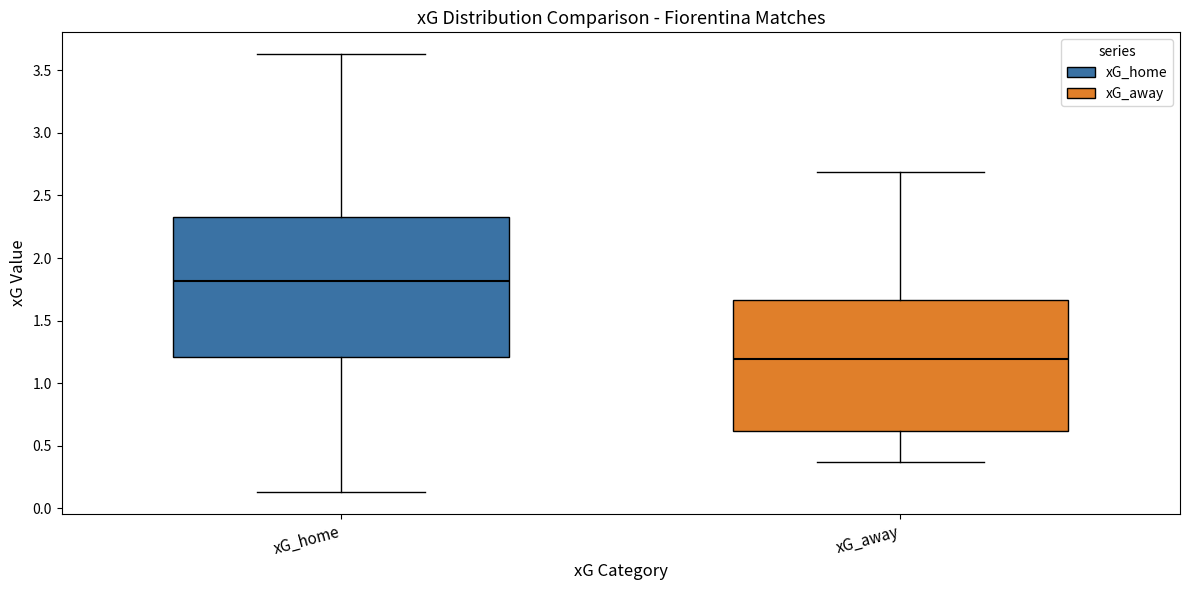

Which box is the tallest, from its lower edge to its upper edge?

xG_home